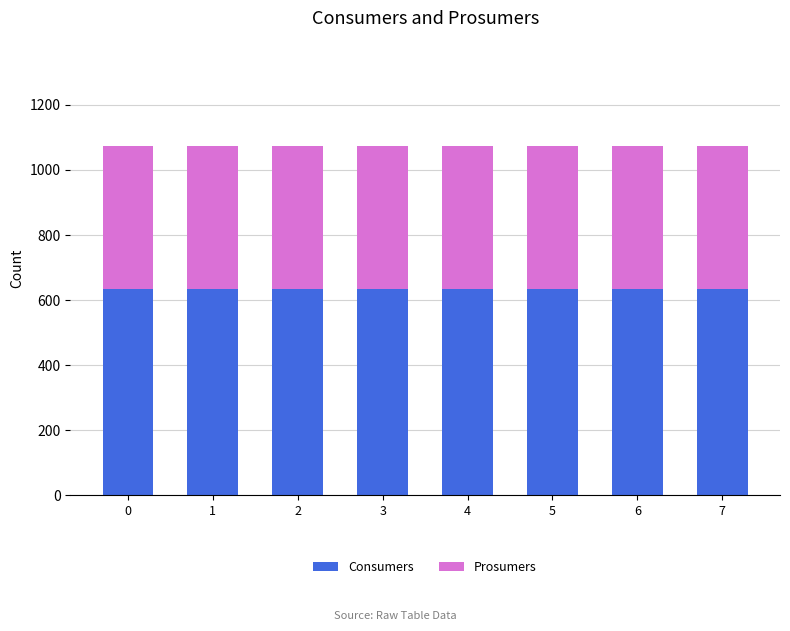

What are all the series names shown in the legend?

Consumers, Prosumers